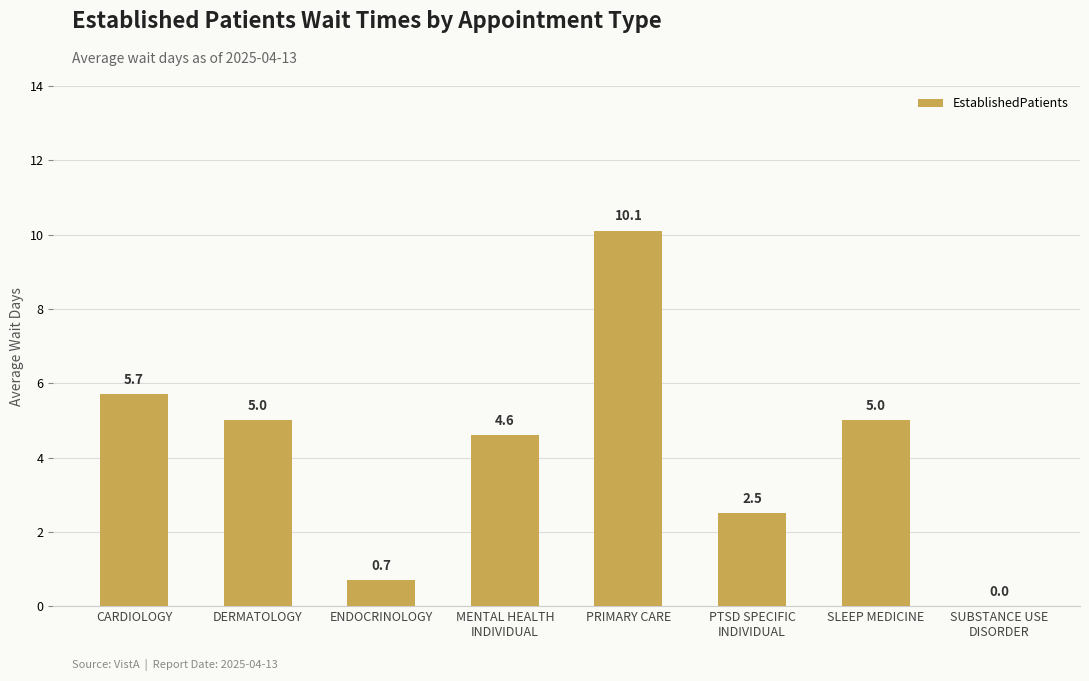

What is the sum of all values?

33.6